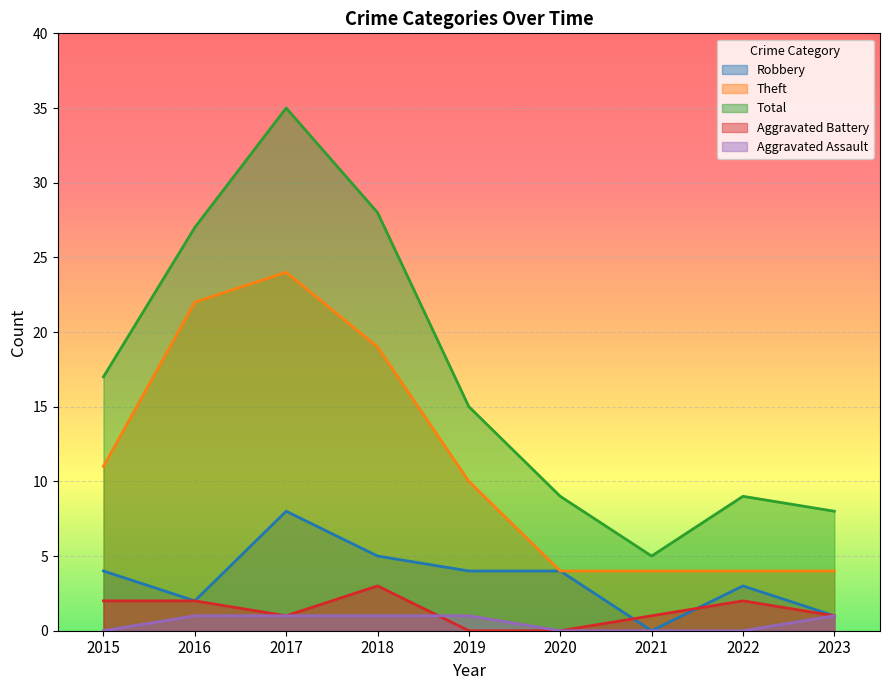

What is the highest value of the Robbery series?

8